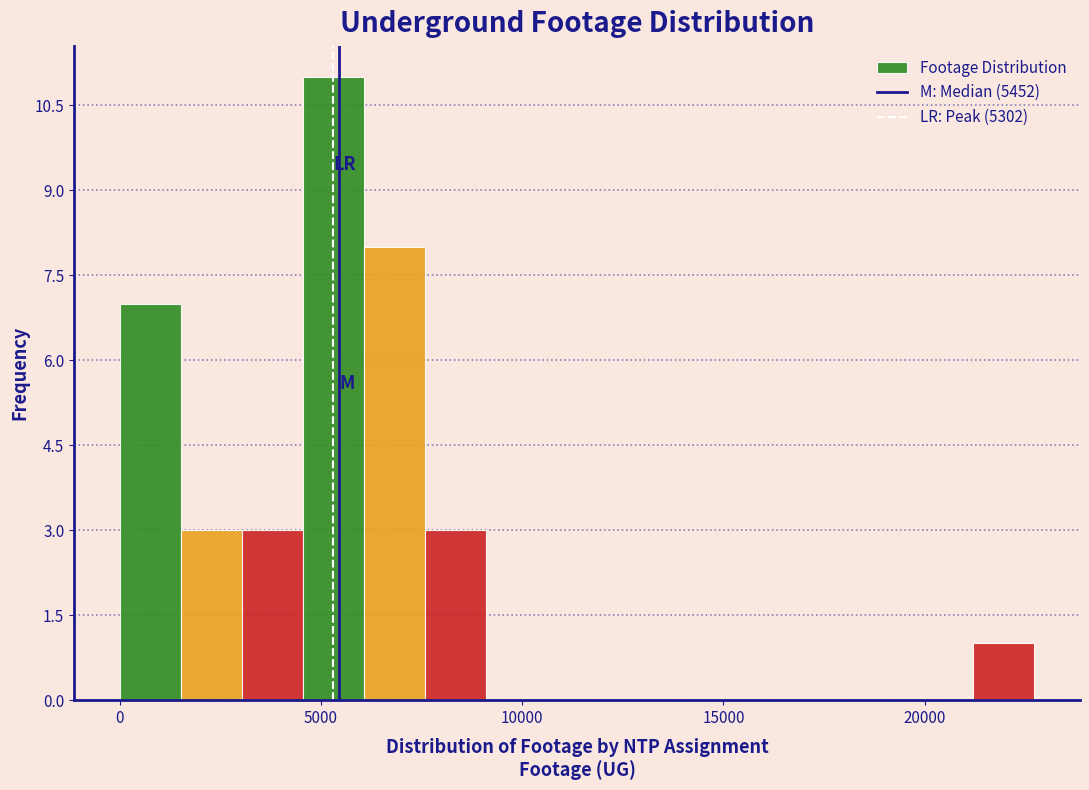

Read against the x-axis, roughly where is the centre of the tallest bar?

5500